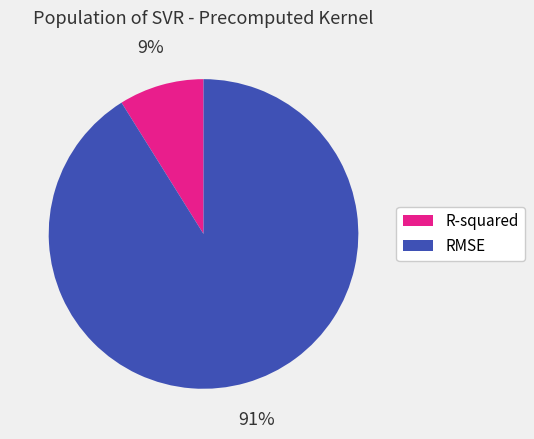

Count the number of slices in the pie.

2